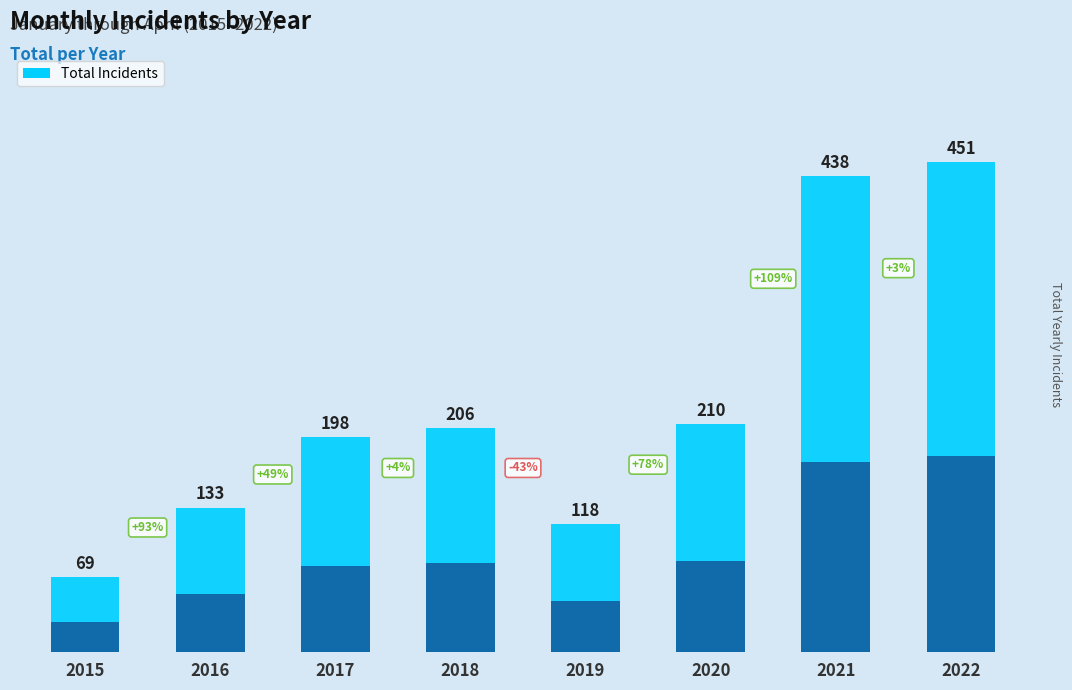

What is the greatest value displayed?

451